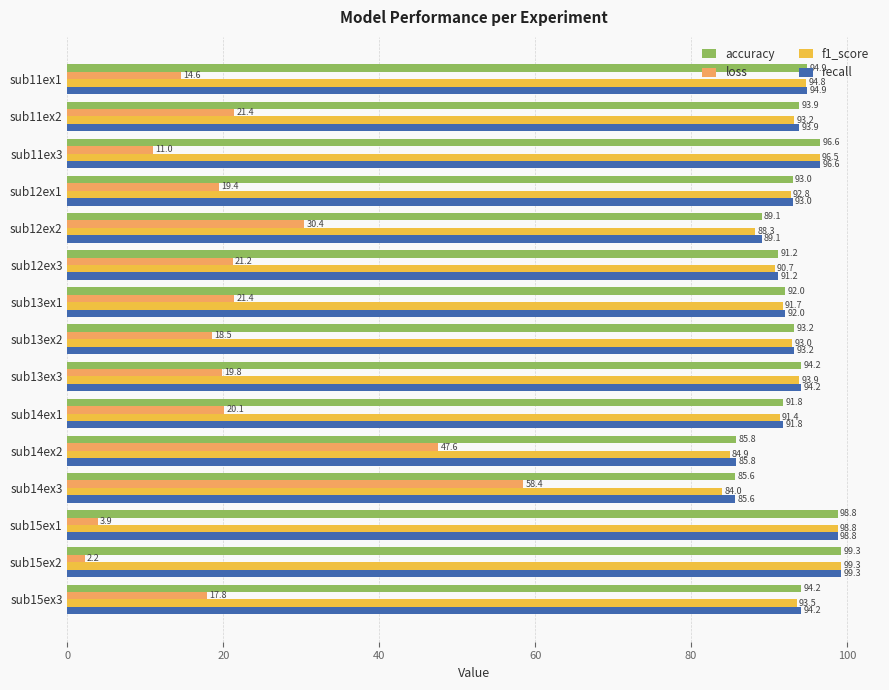

Rank the categories by f1_score value from lowest to highest.

sub14ex3, sub14ex2, sub12ex2, sub12ex3, sub14ex1, sub13ex1, sub12ex1, sub13ex2, sub11ex2, sub15ex3, sub13ex3, sub11ex1, sub11ex3, sub15ex1, sub15ex2